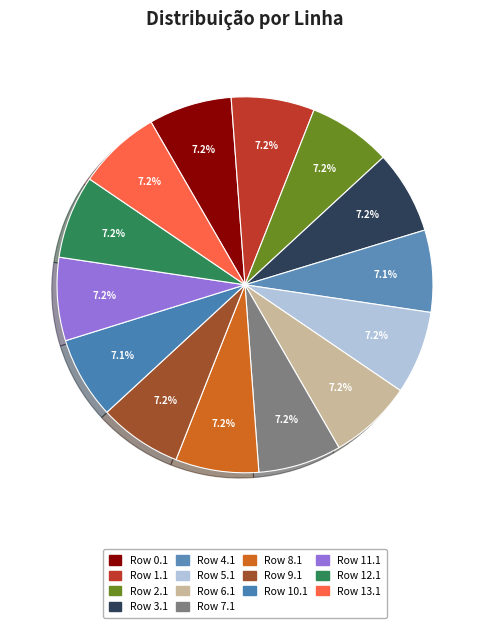

Between Row 10.1 and Row 9.1, which is larger?

Row 9.1